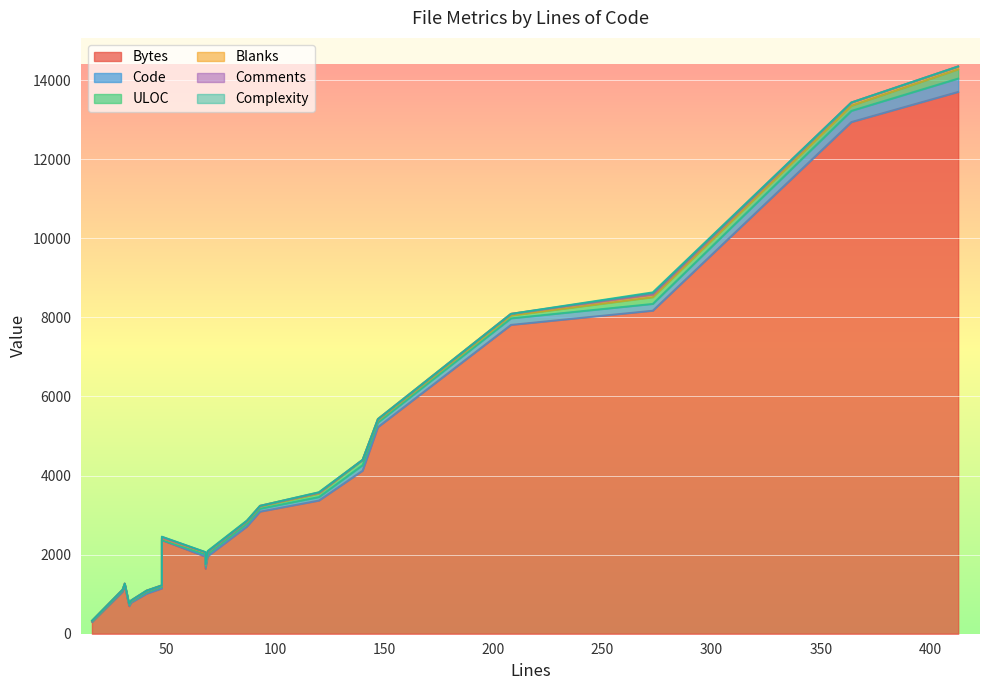

List the series in order of their peak value, lowest first.

Complexity, Comments, Blanks, ULOC, Code, Bytes